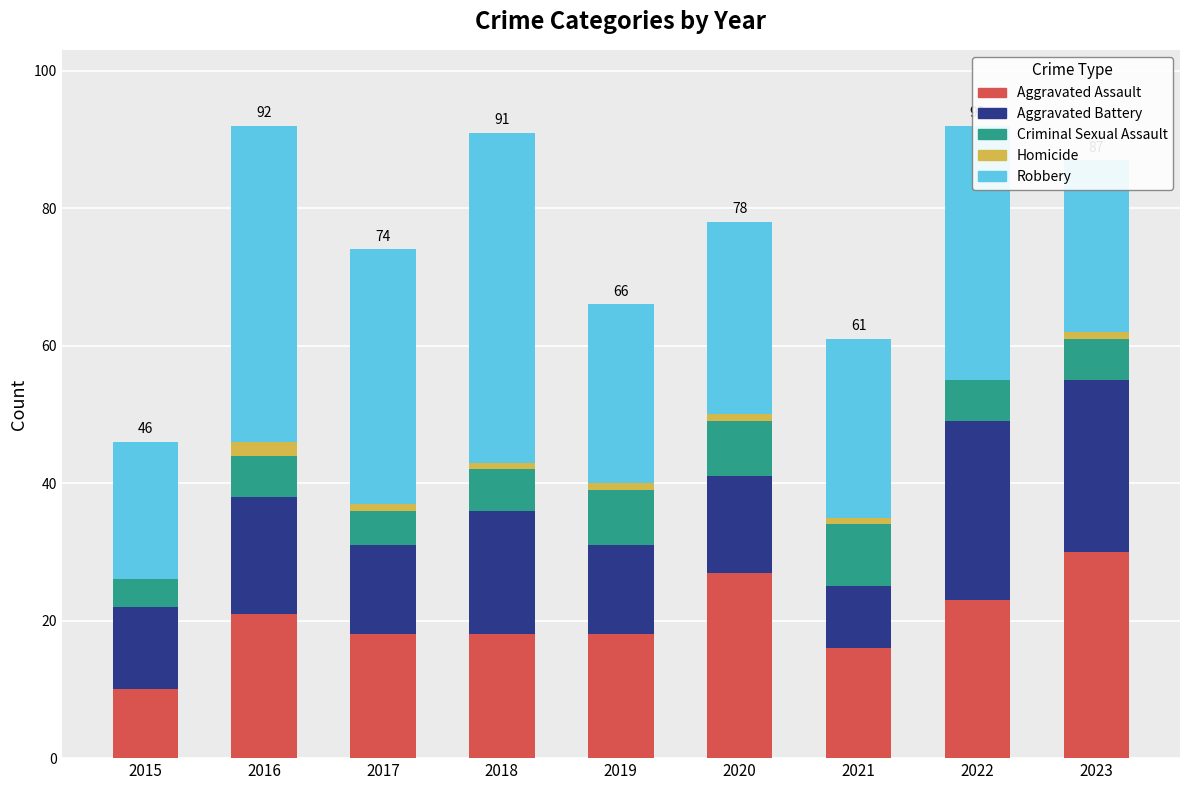

At which label does Aggravated Assault reach its peak?

2023